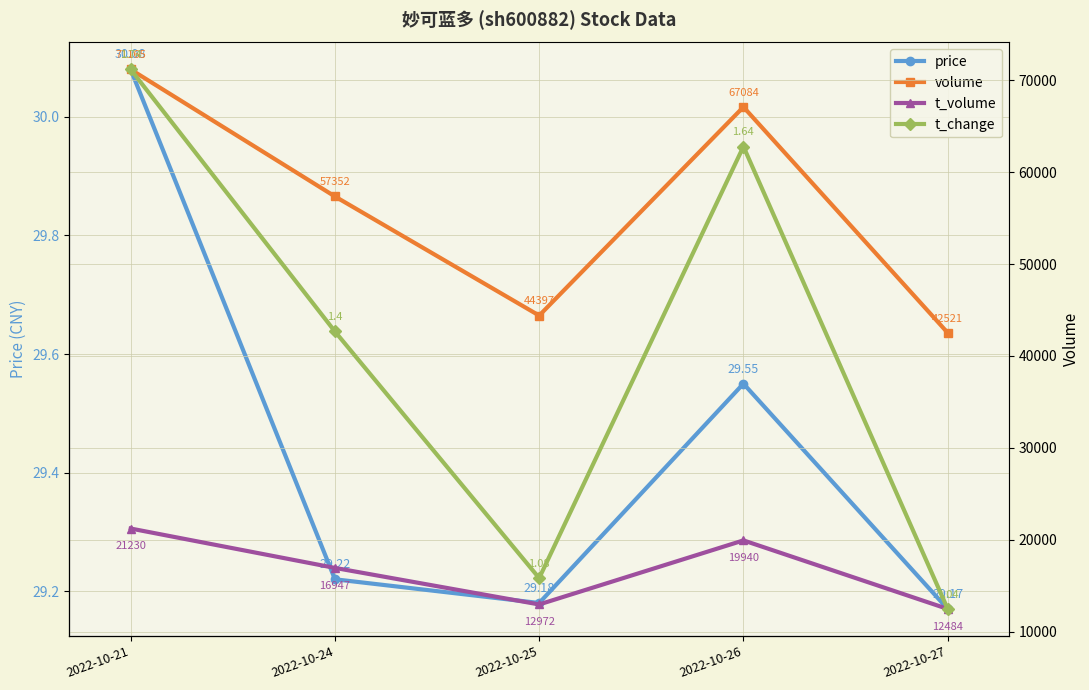

Where is the first local maximum for t_volume?

2022-10-26